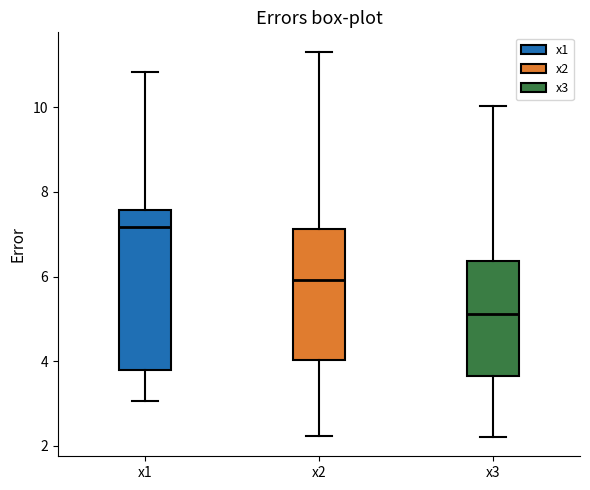

Reading left to right, transcribe this box plot: for each box, give where its median line is, the range the box spans, and where its two whiskers end, as read against the y-axis. The values are not printed on the chart, so give them approximately, as read against the axis.

x1: median 7.2, box 3.8 to 7.6, whiskers 3.0 to 10.8
x2: median 6.0, box 4.0 to 7.2, whiskers 2.2 to 11.4
x3: median 5.2, box 3.6 to 6.4, whiskers 2.2 to 10.0